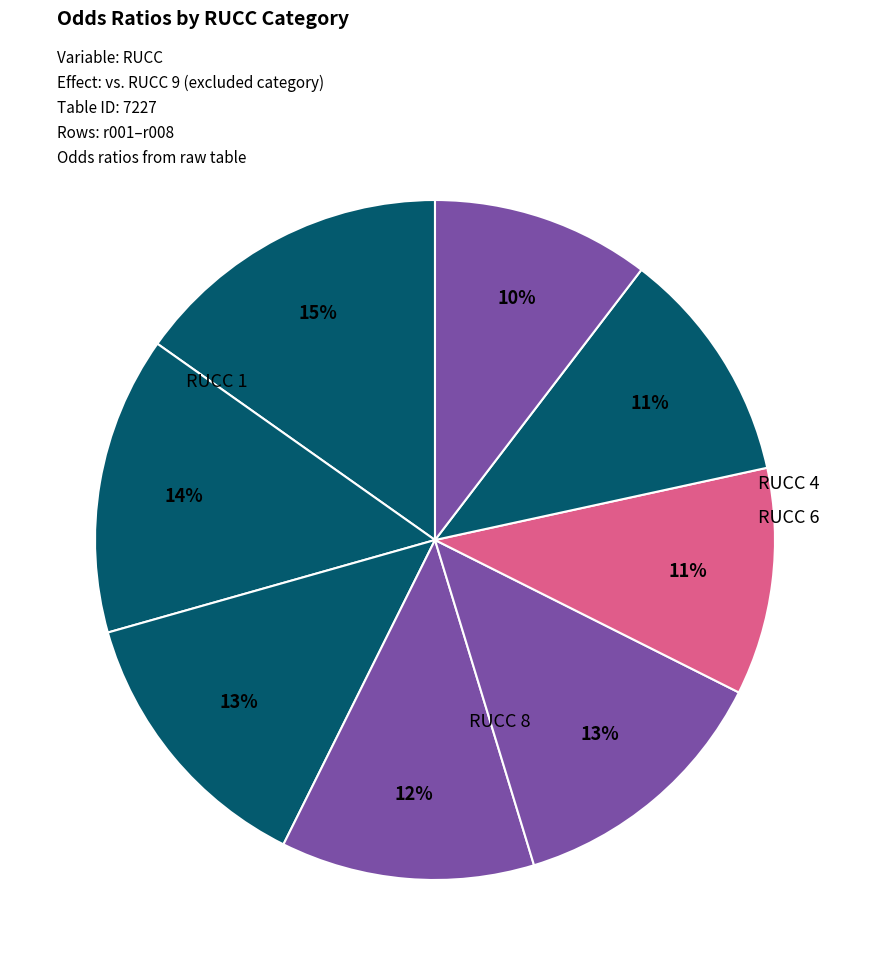

Rank the categories by value from highest to lowest.

RUCC 1, RUCC 2, RUCC 3, RUCC 5, RUCC 4, RUCC 7, RUCC 6, RUCC 8